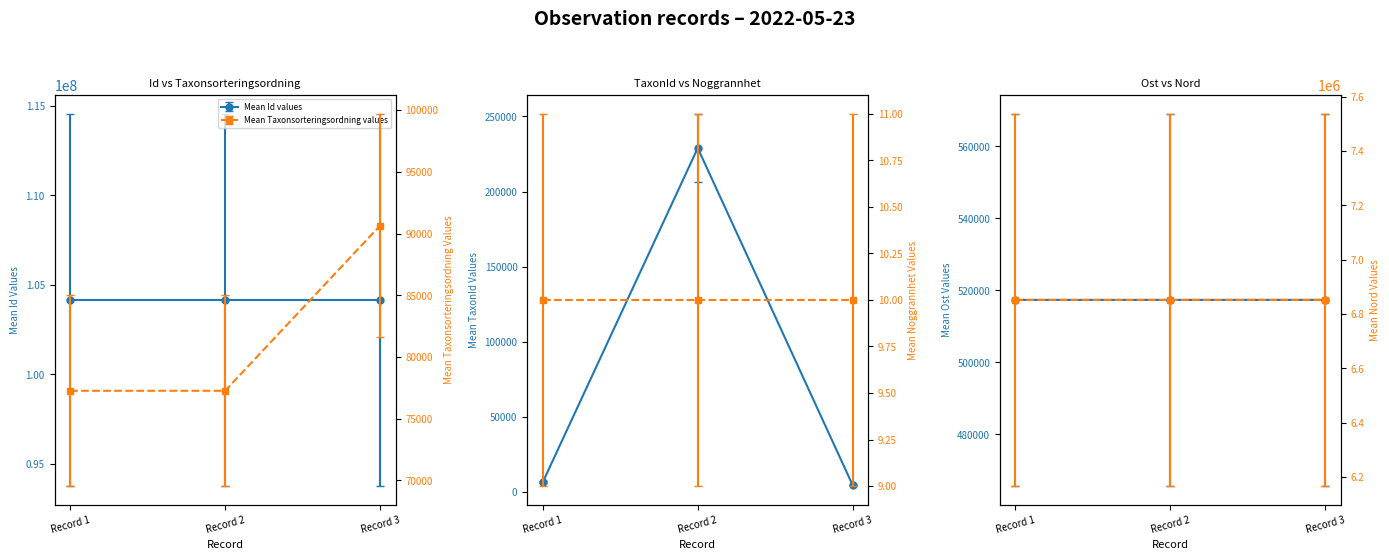

What is the minimum value shown in the chart?

4364.0